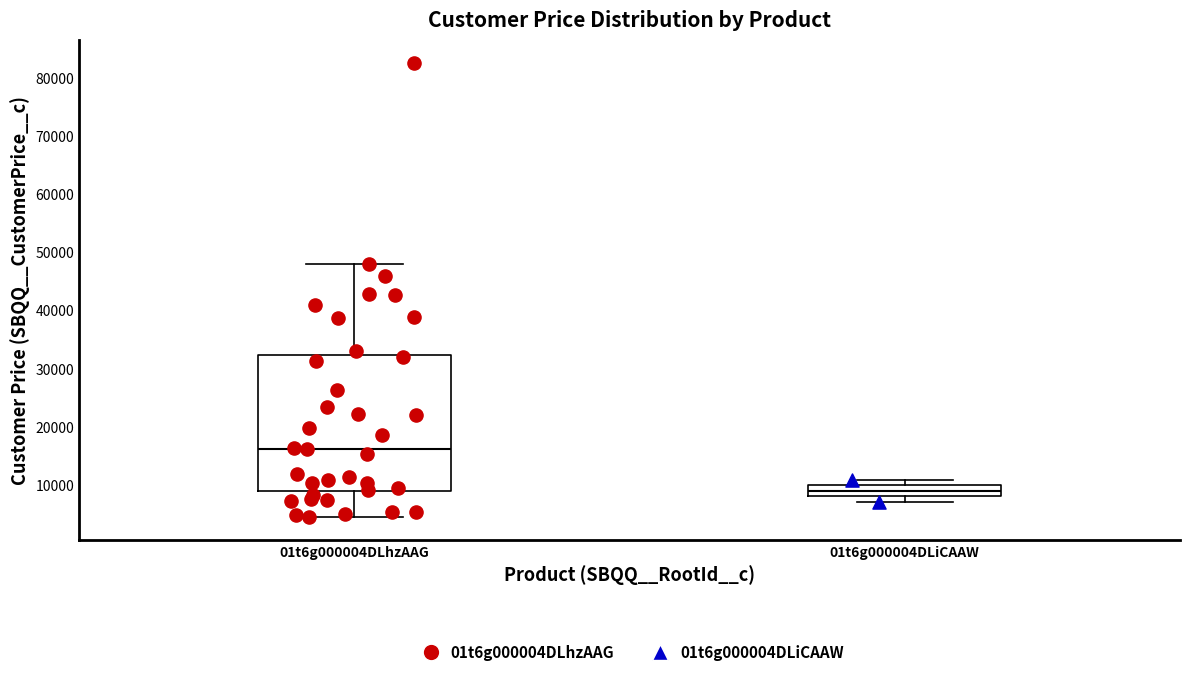

Reading left to right, transcribe this box plot: for each box, give where its median line is, the range the box spans, and where its two whiskers end, as read against the y-axis. The values are not printed on the chart, so give them approximately, as read against the axis.

01t6g000004DLhzAAG: median 16000, box 9000 to 32000, whiskers 4000 to 48000
01t6g000004DLiCAAW: median 9000, box 8000 to 10000, whiskers 7000 to 11000